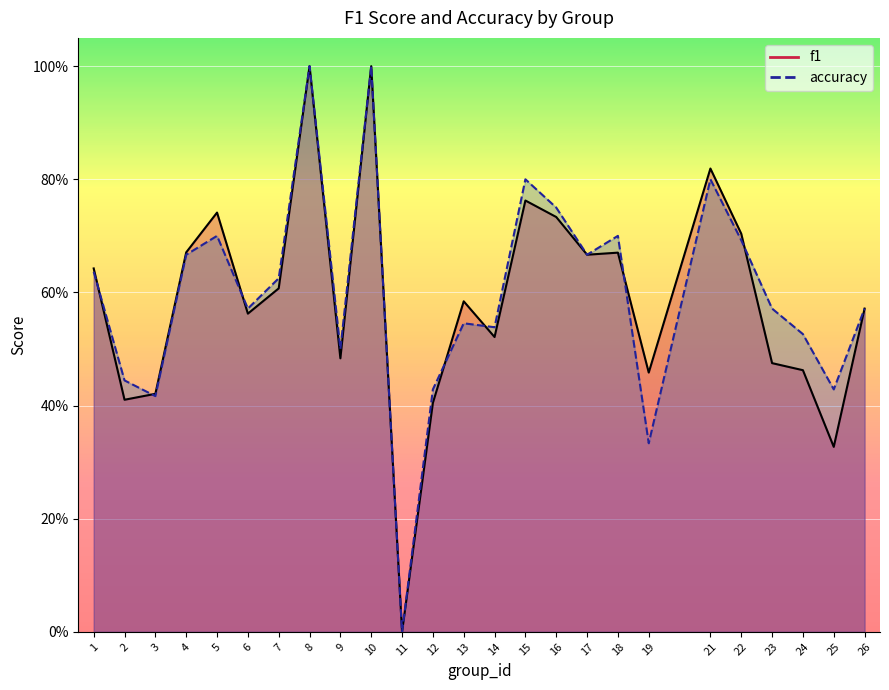

Reading right to left, list all the values displayed in this chart.

f1: 26=0.6	25=0.3	24=0.5	23=0.5	22=0.7	21=0.8	19=0.5	18=0.7	17=0.7	16=0.7	15=0.8	14=0.5	13=0.6	12=0.4	11=0.0	10=1.0	9=0.5	8=1.0	7=0.6	6=0.6	5=0.7	4=0.7	3=0.4	2=0.4	1=0.6
accuracy: 26=0.6	25=0.4	24=0.5	23=0.6	22=0.7	21=0.8	19=0.3	18=0.7	17=0.7	16=0.8	15=0.8	14=0.5	13=0.5	12=0.4	11=0.0	10=1.0	9=0.5	8=1.0	7=0.6	6=0.6	5=0.7	4=0.7	3=0.4	2=0.4	1=0.6